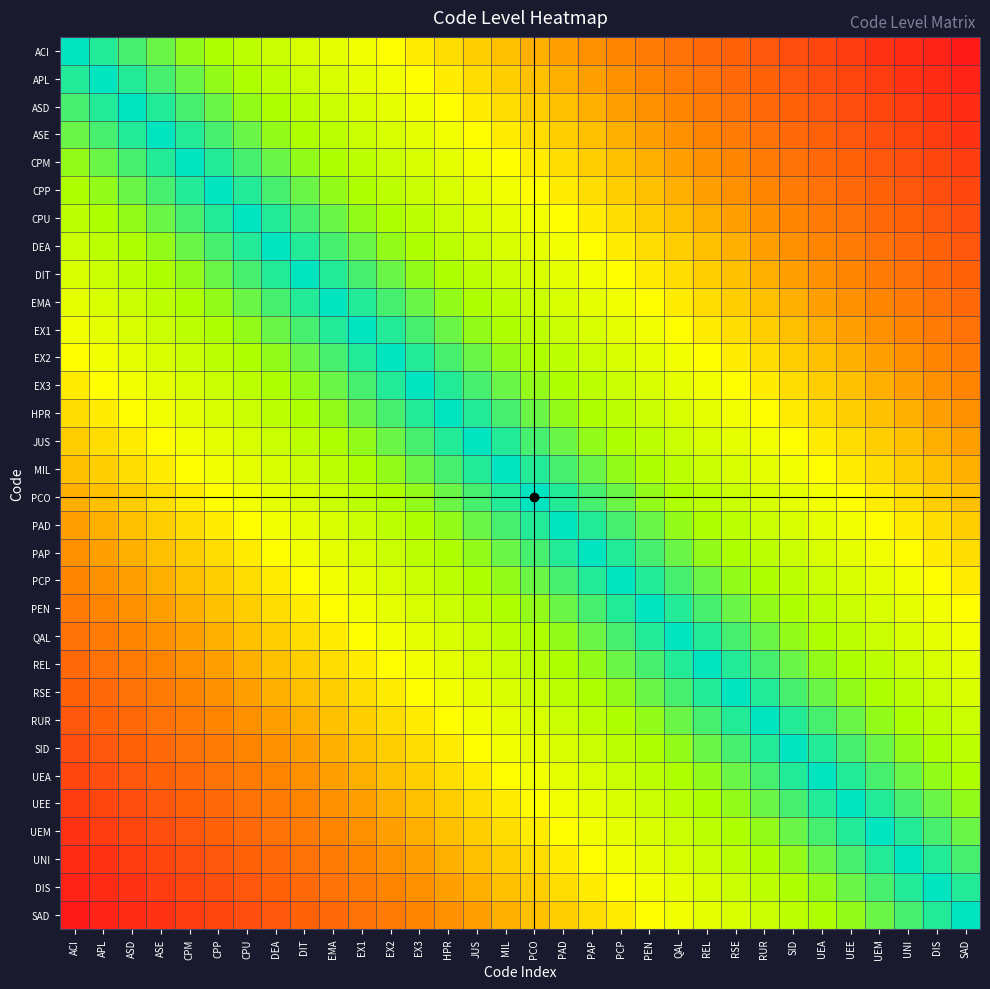

Reading left to right, transcribe all the data shown in this chart.

ACI: ACI=0.0	APL=0.0	ASD=0.1	ASE=0.1	CPM=0.1	CPP=0.2	CPU=0.2	DEA=0.2	DIT=0.3	EMA=0.3	EX1=0.3	EX2=0.4	EX3=0.4	HPR=0.4	JUS=0.5	MIL=0.5	PCO=0.5	PAD=0.5	PAP=0.6	PCP=0.6	PEN=0.6	QAL=0.7	REL=0.7	RSE=0.7	RUR=0.8	SID=0.8	UEA=0.8	UEE=0.9	UEM=0.9	UNI=0.9	DIS=1.0	SAD=1.0
APL: ACI=0.0	APL=0.0	ASD=0.0	ASE=0.1	CPM=0.1	CPP=0.1	CPU=0.2	DEA=0.2	DIT=0.2	EMA=0.3	EX1=0.3	EX2=0.3	EX3=0.4	HPR=0.4	JUS=0.4	MIL=0.5	PCO=0.5	PAD=0.5	PAP=0.5	PCP=0.6	PEN=0.6	QAL=0.6	REL=0.7	RSE=0.7	RUR=0.7	SID=0.8	UEA=0.8	UEE=0.8	UEM=0.9	UNI=0.9	DIS=0.9	SAD=1.0
ASD: ACI=0.1	APL=0.0	ASD=0.0	ASE=0.0	CPM=0.1	CPP=0.1	CPU=0.1	DEA=0.2	DIT=0.2	EMA=0.2	EX1=0.3	EX2=0.3	EX3=0.3	HPR=0.4	JUS=0.4	MIL=0.4	PCO=0.5	PAD=0.5	PAP=0.5	PCP=0.5	PEN=0.6	QAL=0.6	REL=0.6	RSE=0.7	RUR=0.7	SID=0.7	UEA=0.8	UEE=0.8	UEM=0.8	UNI=0.9	DIS=0.9	SAD=0.9
ASE: ACI=0.1	APL=0.1	ASD=0.0	ASE=0.0	CPM=0.0	CPP=0.1	CPU=0.1	DEA=0.1	DIT=0.2	EMA=0.2	EX1=0.2	EX2=0.3	EX3=0.3	HPR=0.3	JUS=0.4	MIL=0.4	PCO=0.4	PAD=0.5	PAP=0.5	PCP=0.5	PEN=0.5	QAL=0.6	REL=0.6	RSE=0.6	RUR=0.7	SID=0.7	UEA=0.7	UEE=0.8	UEM=0.8	UNI=0.8	DIS=0.9	SAD=0.9
CPM: ACI=0.1	APL=0.1	ASD=0.1	ASE=0.0	CPM=0.0	CPP=0.0	CPU=0.1	DEA=0.1	DIT=0.1	EMA=0.2	EX1=0.2	EX2=0.2	EX3=0.3	HPR=0.3	JUS=0.3	MIL=0.4	PCO=0.4	PAD=0.4	PAP=0.5	PCP=0.5	PEN=0.5	QAL=0.5	REL=0.6	RSE=0.6	RUR=0.6	SID=0.7	UEA=0.7	UEE=0.7	UEM=0.8	UNI=0.8	DIS=0.8	SAD=0.9
CPP: ACI=0.2	APL=0.1	ASD=0.1	ASE=0.1	CPM=0.0	CPP=0.0	CPU=0.0	DEA=0.1	DIT=0.1	EMA=0.1	EX1=0.2	EX2=0.2	EX3=0.2	HPR=0.3	JUS=0.3	MIL=0.3	PCO=0.4	PAD=0.4	PAP=0.4	PCP=0.5	PEN=0.5	QAL=0.5	REL=0.5	RSE=0.6	RUR=0.6	SID=0.6	UEA=0.7	UEE=0.7	UEM=0.7	UNI=0.8	DIS=0.8	SAD=0.8
CPU: ACI=0.2	APL=0.2	ASD=0.1	ASE=0.1	CPM=0.1	CPP=0.0	CPU=0.0	DEA=0.0	DIT=0.1	EMA=0.1	EX1=0.1	EX2=0.2	EX3=0.2	HPR=0.2	JUS=0.3	MIL=0.3	PCO=0.3	PAD=0.4	PAP=0.4	PCP=0.4	PEN=0.5	QAL=0.5	REL=0.5	RSE=0.5	RUR=0.6	SID=0.6	UEA=0.6	UEE=0.7	UEM=0.7	UNI=0.7	DIS=0.8	SAD=0.8
DEA: ACI=0.2	APL=0.2	ASD=0.2	ASE=0.1	CPM=0.1	CPP=0.1	CPU=0.0	DEA=0.0	DIT=0.0	EMA=0.1	EX1=0.1	EX2=0.1	EX3=0.2	HPR=0.2	JUS=0.2	MIL=0.3	PCO=0.3	PAD=0.3	PAP=0.4	PCP=0.4	PEN=0.4	QAL=0.5	REL=0.5	RSE=0.5	RUR=0.5	SID=0.6	UEA=0.6	UEE=0.6	UEM=0.7	UNI=0.7	DIS=0.7	SAD=0.8
DIT: ACI=0.3	APL=0.2	ASD=0.2	ASE=0.2	CPM=0.1	CPP=0.1	CPU=0.1	DEA=0.0	DIT=0.0	EMA=0.0	EX1=0.1	EX2=0.1	EX3=0.1	HPR=0.2	JUS=0.2	MIL=0.2	PCO=0.3	PAD=0.3	PAP=0.3	PCP=0.4	PEN=0.4	QAL=0.4	REL=0.5	RSE=0.5	RUR=0.5	SID=0.5	UEA=0.6	UEE=0.6	UEM=0.6	UNI=0.7	DIS=0.7	SAD=0.7
EMA: ACI=0.3	APL=0.3	ASD=0.2	ASE=0.2	CPM=0.2	CPP=0.1	CPU=0.1	DEA=0.1	DIT=0.0	EMA=0.0	EX1=0.0	EX2=0.1	EX3=0.1	HPR=0.1	JUS=0.2	MIL=0.2	PCO=0.2	PAD=0.3	PAP=0.3	PCP=0.3	PEN=0.4	QAL=0.4	REL=0.4	RSE=0.5	RUR=0.5	SID=0.5	UEA=0.5	UEE=0.6	UEM=0.6	UNI=0.6	DIS=0.7	SAD=0.7
EX1: ACI=0.3	APL=0.3	ASD=0.3	ASE=0.2	CPM=0.2	CPP=0.2	CPU=0.1	DEA=0.1	DIT=0.1	EMA=0.0	EX1=0.0	EX2=0.0	EX3=0.1	HPR=0.1	JUS=0.1	MIL=0.2	PCO=0.2	PAD=0.2	PAP=0.3	PCP=0.3	PEN=0.3	QAL=0.4	REL=0.4	RSE=0.4	RUR=0.5	SID=0.5	UEA=0.5	UEE=0.5	UEM=0.6	UNI=0.6	DIS=0.6	SAD=0.7
EX2: ACI=0.4	APL=0.3	ASD=0.3	ASE=0.3	CPM=0.2	CPP=0.2	CPU=0.2	DEA=0.1	DIT=0.1	EMA=0.1	EX1=0.0	EX2=0.0	EX3=0.0	HPR=0.1	JUS=0.1	MIL=0.1	PCO=0.2	PAD=0.2	PAP=0.2	PCP=0.3	PEN=0.3	QAL=0.3	REL=0.4	RSE=0.4	RUR=0.4	SID=0.5	UEA=0.5	UEE=0.5	UEM=0.5	UNI=0.6	DIS=0.6	SAD=0.6
EX3: ACI=0.4	APL=0.4	ASD=0.3	ASE=0.3	CPM=0.3	CPP=0.2	CPU=0.2	DEA=0.2	DIT=0.1	EMA=0.1	EX1=0.1	EX2=0.0	EX3=0.0	HPR=0.0	JUS=0.1	MIL=0.1	PCO=0.1	PAD=0.2	PAP=0.2	PCP=0.2	PEN=0.3	QAL=0.3	REL=0.3	RSE=0.4	RUR=0.4	SID=0.4	UEA=0.5	UEE=0.5	UEM=0.5	UNI=0.5	DIS=0.6	SAD=0.6
HPR: ACI=0.4	APL=0.4	ASD=0.4	ASE=0.3	CPM=0.3	CPP=0.3	CPU=0.2	DEA=0.2	DIT=0.2	EMA=0.1	EX1=0.1	EX2=0.1	EX3=0.0	HPR=0.0	JUS=0.0	MIL=0.1	PCO=0.1	PAD=0.1	PAP=0.2	PCP=0.2	PEN=0.2	QAL=0.3	REL=0.3	RSE=0.3	RUR=0.4	SID=0.4	UEA=0.4	UEE=0.5	UEM=0.5	UNI=0.5	DIS=0.5	SAD=0.6
JUS: ACI=0.5	APL=0.4	ASD=0.4	ASE=0.4	CPM=0.3	CPP=0.3	CPU=0.3	DEA=0.2	DIT=0.2	EMA=0.2	EX1=0.1	EX2=0.1	EX3=0.1	HPR=0.0	JUS=0.0	MIL=0.0	PCO=0.1	PAD=0.1	PAP=0.1	PCP=0.2	PEN=0.2	QAL=0.2	REL=0.3	RSE=0.3	RUR=0.3	SID=0.4	UEA=0.4	UEE=0.4	UEM=0.5	UNI=0.5	DIS=0.5	SAD=0.5
MIL: ACI=0.5	APL=0.5	ASD=0.4	ASE=0.4	CPM=0.4	CPP=0.3	CPU=0.3	DEA=0.3	DIT=0.2	EMA=0.2	EX1=0.2	EX2=0.1	EX3=0.1	HPR=0.1	JUS=0.0	MIL=0.0	PCO=0.0	PAD=0.1	PAP=0.1	PCP=0.1	PEN=0.2	QAL=0.2	REL=0.2	RSE=0.3	RUR=0.3	SID=0.3	UEA=0.4	UEE=0.4	UEM=0.4	UNI=0.5	DIS=0.5	SAD=0.5
PCO: ACI=0.5	APL=0.5	ASD=0.5	ASE=0.4	CPM=0.4	CPP=0.4	CPU=0.3	DEA=0.3	DIT=0.3	EMA=0.2	EX1=0.2	EX2=0.2	EX3=0.1	HPR=0.1	JUS=0.1	MIL=0.0	PCO=0.0	PAD=0.0	PAP=0.1	PCP=0.1	PEN=0.1	QAL=0.2	REL=0.2	RSE=0.2	RUR=0.3	SID=0.3	UEA=0.3	UEE=0.4	UEM=0.4	UNI=0.4	DIS=0.5	SAD=0.5
PAD: ACI=0.5	APL=0.5	ASD=0.5	ASE=0.5	CPM=0.4	CPP=0.4	CPU=0.4	DEA=0.3	DIT=0.3	EMA=0.3	EX1=0.2	EX2=0.2	EX3=0.2	HPR=0.1	JUS=0.1	MIL=0.1	PCO=0.0	PAD=0.0	PAP=0.0	PCP=0.1	PEN=0.1	QAL=0.1	REL=0.2	RSE=0.2	RUR=0.2	SID=0.3	UEA=0.3	UEE=0.3	UEM=0.4	UNI=0.4	DIS=0.4	SAD=0.5
PAP: ACI=0.6	APL=0.5	ASD=0.5	ASE=0.5	CPM=0.5	CPP=0.4	CPU=0.4	DEA=0.4	DIT=0.3	EMA=0.3	EX1=0.3	EX2=0.2	EX3=0.2	HPR=0.2	JUS=0.1	MIL=0.1	PCO=0.1	PAD=0.0	PAP=0.0	PCP=0.0	PEN=0.1	QAL=0.1	REL=0.1	RSE=0.2	RUR=0.2	SID=0.2	UEA=0.3	UEE=0.3	UEM=0.3	UNI=0.4	DIS=0.4	SAD=0.4
PCP: ACI=0.6	APL=0.6	ASD=0.5	ASE=0.5	CPM=0.5	CPP=0.5	CPU=0.4	DEA=0.4	DIT=0.4	EMA=0.3	EX1=0.3	EX2=0.3	EX3=0.2	HPR=0.2	JUS=0.2	MIL=0.1	PCO=0.1	PAD=0.1	PAP=0.0	PCP=0.0	PEN=0.0	QAL=0.1	REL=0.1	RSE=0.1	RUR=0.2	SID=0.2	UEA=0.2	UEE=0.3	UEM=0.3	UNI=0.3	DIS=0.4	SAD=0.4
PEN: ACI=0.6	APL=0.6	ASD=0.6	ASE=0.5	CPM=0.5	CPP=0.5	CPU=0.5	DEA=0.4	DIT=0.4	EMA=0.4	EX1=0.3	EX2=0.3	EX3=0.3	HPR=0.2	JUS=0.2	MIL=0.2	PCO=0.1	PAD=0.1	PAP=0.1	PCP=0.0	PEN=0.0	QAL=0.0	REL=0.1	RSE=0.1	RUR=0.1	SID=0.2	UEA=0.2	UEE=0.2	UEM=0.3	UNI=0.3	DIS=0.3	SAD=0.4
QAL: ACI=0.7	APL=0.6	ASD=0.6	ASE=0.6	CPM=0.5	CPP=0.5	CPU=0.5	DEA=0.5	DIT=0.4	EMA=0.4	EX1=0.4	EX2=0.3	EX3=0.3	HPR=0.3	JUS=0.2	MIL=0.2	PCO=0.2	PAD=0.1	PAP=0.1	PCP=0.1	PEN=0.0	QAL=0.0	REL=0.0	RSE=0.1	RUR=0.1	SID=0.1	UEA=0.2	UEE=0.2	UEM=0.2	UNI=0.3	DIS=0.3	SAD=0.3
REL: ACI=0.7	APL=0.7	ASD=0.6	ASE=0.6	CPM=0.6	CPP=0.5	CPU=0.5	DEA=0.5	DIT=0.5	EMA=0.4	EX1=0.4	EX2=0.4	EX3=0.3	HPR=0.3	JUS=0.3	MIL=0.2	PCO=0.2	PAD=0.2	PAP=0.1	PCP=0.1	PEN=0.1	QAL=0.0	REL=0.0	RSE=0.0	RUR=0.1	SID=0.1	UEA=0.1	UEE=0.2	UEM=0.2	UNI=0.2	DIS=0.3	SAD=0.3
RSE: ACI=0.7	APL=0.7	ASD=0.7	ASE=0.6	CPM=0.6	CPP=0.6	CPU=0.5	DEA=0.5	DIT=0.5	EMA=0.5	EX1=0.4	EX2=0.4	EX3=0.4	HPR=0.3	JUS=0.3	MIL=0.3	PCO=0.2	PAD=0.2	PAP=0.2	PCP=0.1	PEN=0.1	QAL=0.1	REL=0.0	RSE=0.0	RUR=0.0	SID=0.1	UEA=0.1	UEE=0.1	UEM=0.2	UNI=0.2	DIS=0.2	SAD=0.3
RUR: ACI=0.8	APL=0.7	ASD=0.7	ASE=0.7	CPM=0.6	CPP=0.6	CPU=0.6	DEA=0.5	DIT=0.5	EMA=0.5	EX1=0.5	EX2=0.4	EX3=0.4	HPR=0.4	JUS=0.3	MIL=0.3	PCO=0.3	PAD=0.2	PAP=0.2	PCP=0.2	PEN=0.1	QAL=0.1	REL=0.1	RSE=0.0	RUR=0.0	SID=0.0	UEA=0.1	UEE=0.1	UEM=0.1	UNI=0.2	DIS=0.2	SAD=0.2
SID: ACI=0.8	APL=0.8	ASD=0.7	ASE=0.7	CPM=0.7	CPP=0.6	CPU=0.6	DEA=0.6	DIT=0.5	EMA=0.5	EX1=0.5	EX2=0.5	EX3=0.4	HPR=0.4	JUS=0.4	MIL=0.3	PCO=0.3	PAD=0.3	PAP=0.2	PCP=0.2	PEN=0.2	QAL=0.1	REL=0.1	RSE=0.1	RUR=0.0	SID=0.0	UEA=0.0	UEE=0.1	UEM=0.1	UNI=0.1	DIS=0.2	SAD=0.2
UEA: ACI=0.8	APL=0.8	ASD=0.8	ASE=0.7	CPM=0.7	CPP=0.7	CPU=0.6	DEA=0.6	DIT=0.6	EMA=0.5	EX1=0.5	EX2=0.5	EX3=0.5	HPR=0.4	JUS=0.4	MIL=0.4	PCO=0.3	PAD=0.3	PAP=0.3	PCP=0.2	PEN=0.2	QAL=0.2	REL=0.1	RSE=0.1	RUR=0.1	SID=0.0	UEA=0.0	UEE=0.0	UEM=0.1	UNI=0.1	DIS=0.1	SAD=0.2
UEE: ACI=0.9	APL=0.8	ASD=0.8	ASE=0.8	CPM=0.7	CPP=0.7	CPU=0.7	DEA=0.6	DIT=0.6	EMA=0.6	EX1=0.5	EX2=0.5	EX3=0.5	HPR=0.5	JUS=0.4	MIL=0.4	PCO=0.4	PAD=0.3	PAP=0.3	PCP=0.3	PEN=0.2	QAL=0.2	REL=0.2	RSE=0.1	RUR=0.1	SID=0.1	UEA=0.0	UEE=0.0	UEM=0.0	UNI=0.1	DIS=0.1	SAD=0.1
UEM: ACI=0.9	APL=0.9	ASD=0.8	ASE=0.8	CPM=0.8	CPP=0.7	CPU=0.7	DEA=0.7	DIT=0.6	EMA=0.6	EX1=0.6	EX2=0.5	EX3=0.5	HPR=0.5	JUS=0.5	MIL=0.4	PCO=0.4	PAD=0.4	PAP=0.3	PCP=0.3	PEN=0.3	QAL=0.2	REL=0.2	RSE=0.2	RUR=0.1	SID=0.1	UEA=0.1	UEE=0.0	UEM=0.0	UNI=0.0	DIS=0.1	SAD=0.1
UNI: ACI=0.9	APL=0.9	ASD=0.9	ASE=0.8	CPM=0.8	CPP=0.8	CPU=0.7	DEA=0.7	DIT=0.7	EMA=0.6	EX1=0.6	EX2=0.6	EX3=0.5	HPR=0.5	JUS=0.5	MIL=0.5	PCO=0.4	PAD=0.4	PAP=0.4	PCP=0.3	PEN=0.3	QAL=0.3	REL=0.2	RSE=0.2	RUR=0.2	SID=0.1	UEA=0.1	UEE=0.1	UEM=0.0	UNI=0.0	DIS=0.0	SAD=0.1
DIS: ACI=1.0	APL=0.9	ASD=0.9	ASE=0.9	CPM=0.8	CPP=0.8	CPU=0.8	DEA=0.7	DIT=0.7	EMA=0.7	EX1=0.6	EX2=0.6	EX3=0.6	HPR=0.5	JUS=0.5	MIL=0.5	PCO=0.5	PAD=0.4	PAP=0.4	PCP=0.4	PEN=0.3	QAL=0.3	REL=0.3	RSE=0.2	RUR=0.2	SID=0.2	UEA=0.1	UEE=0.1	UEM=0.1	UNI=0.0	DIS=0.0	SAD=0.0
SAD: ACI=1.0	APL=1.0	ASD=0.9	ASE=0.9	CPM=0.9	CPP=0.8	CPU=0.8	DEA=0.8	DIT=0.7	EMA=0.7	EX1=0.7	EX2=0.6	EX3=0.6	HPR=0.6	JUS=0.5	MIL=0.5	PCO=0.5	PAD=0.5	PAP=0.4	PCP=0.4	PEN=0.4	QAL=0.3	REL=0.3	RSE=0.3	RUR=0.2	SID=0.2	UEA=0.2	UEE=0.1	UEM=0.1	UNI=0.1	DIS=0.0	SAD=0.0